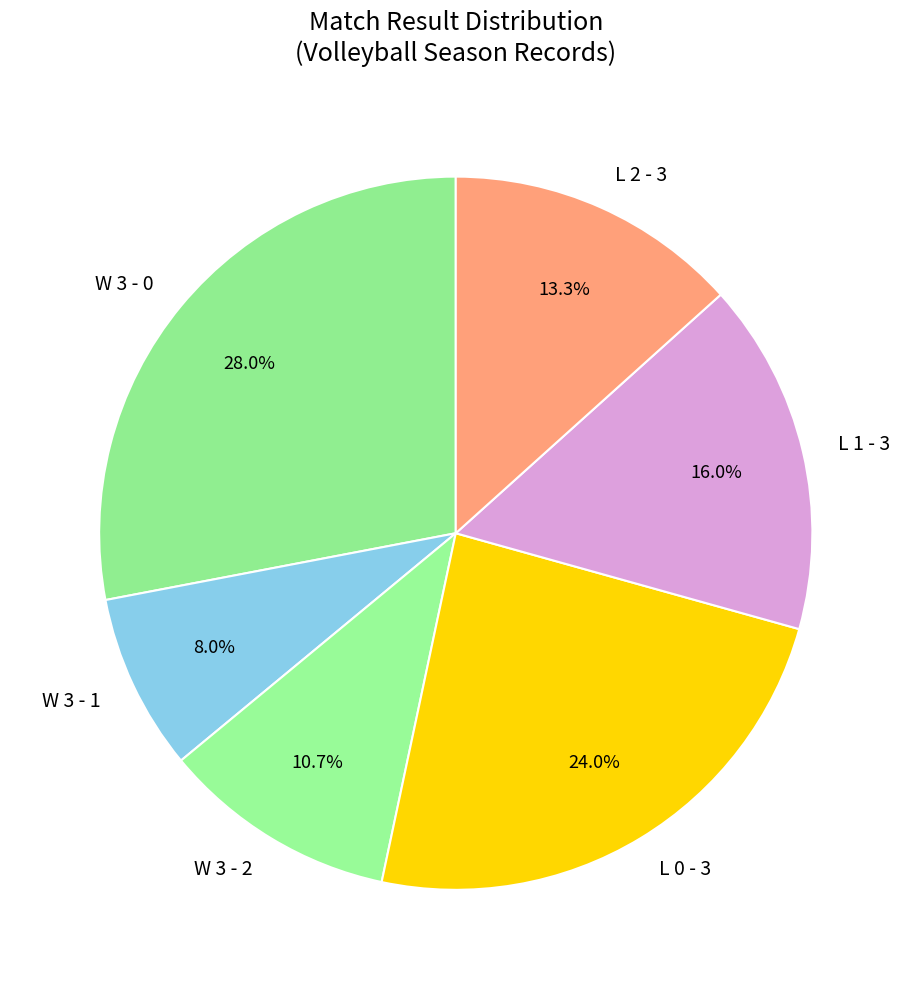

To the nearest percent, what is the average slice percentage?

17%